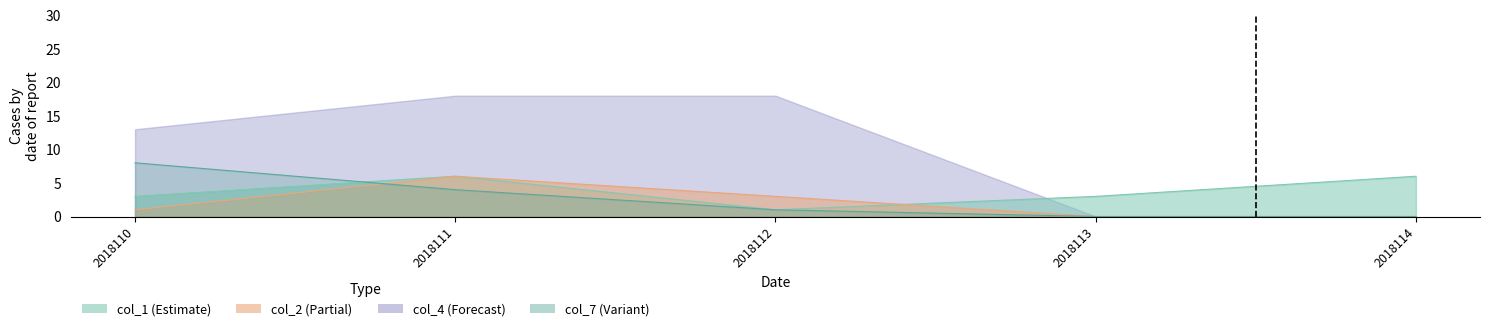

Does the chart display data point markers on the line(s)?

No